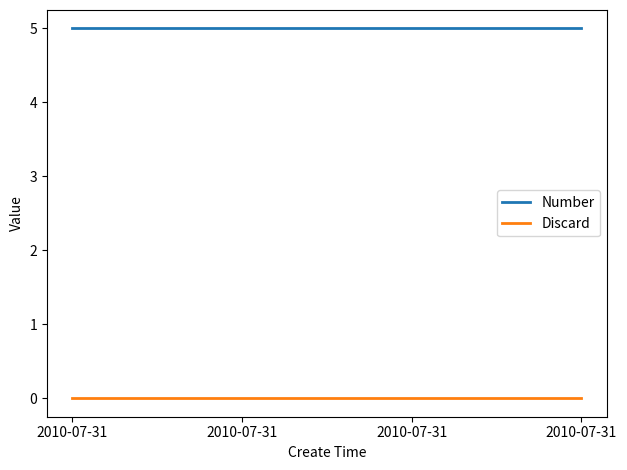

Does the chart have visible grid lines?

No